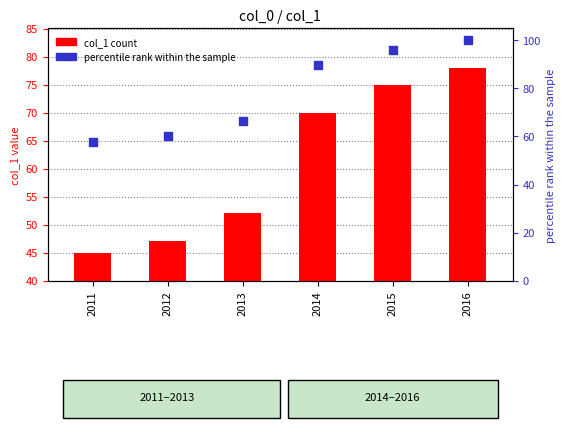

Which series has the largest total across all categories?

percentile rank within the sample